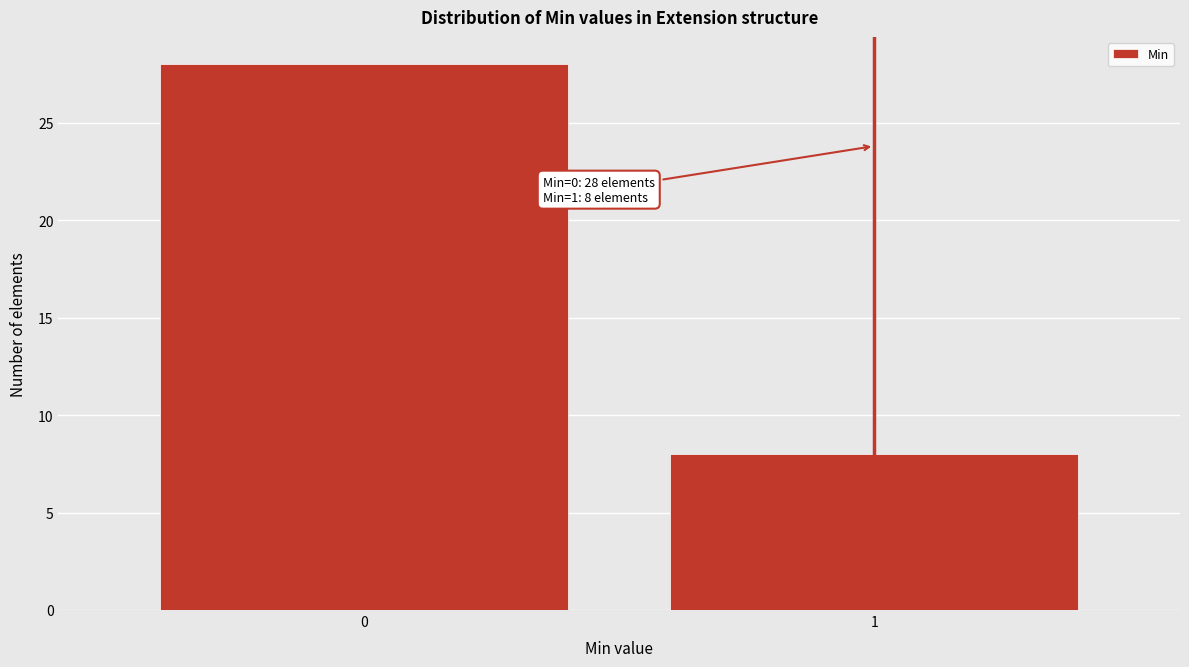

Reading right to left, list all the values displayed in this chart.

8	28